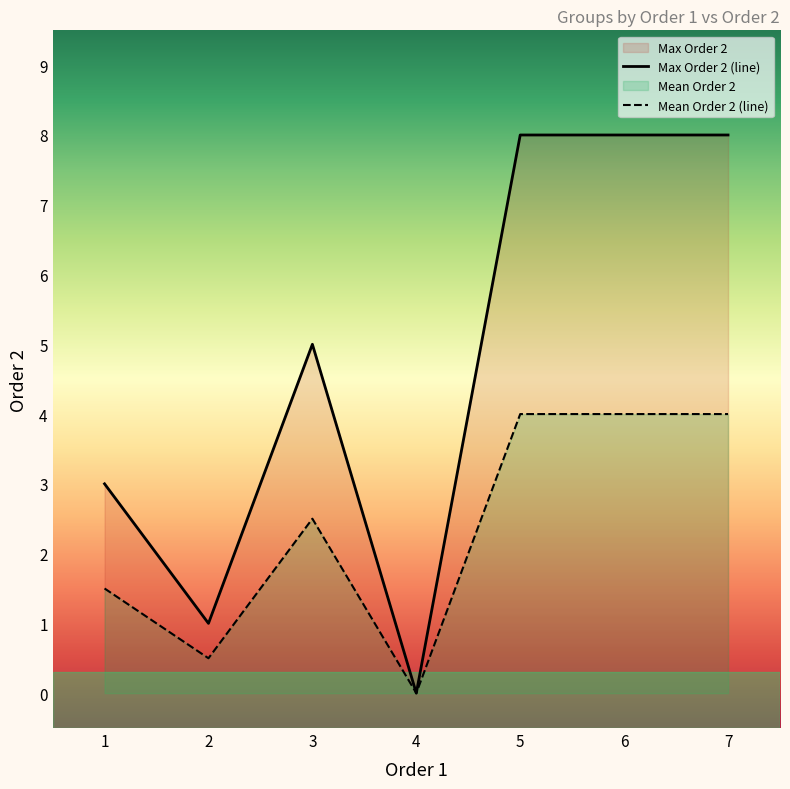

What is the minimum value shown in the chart?

0.0